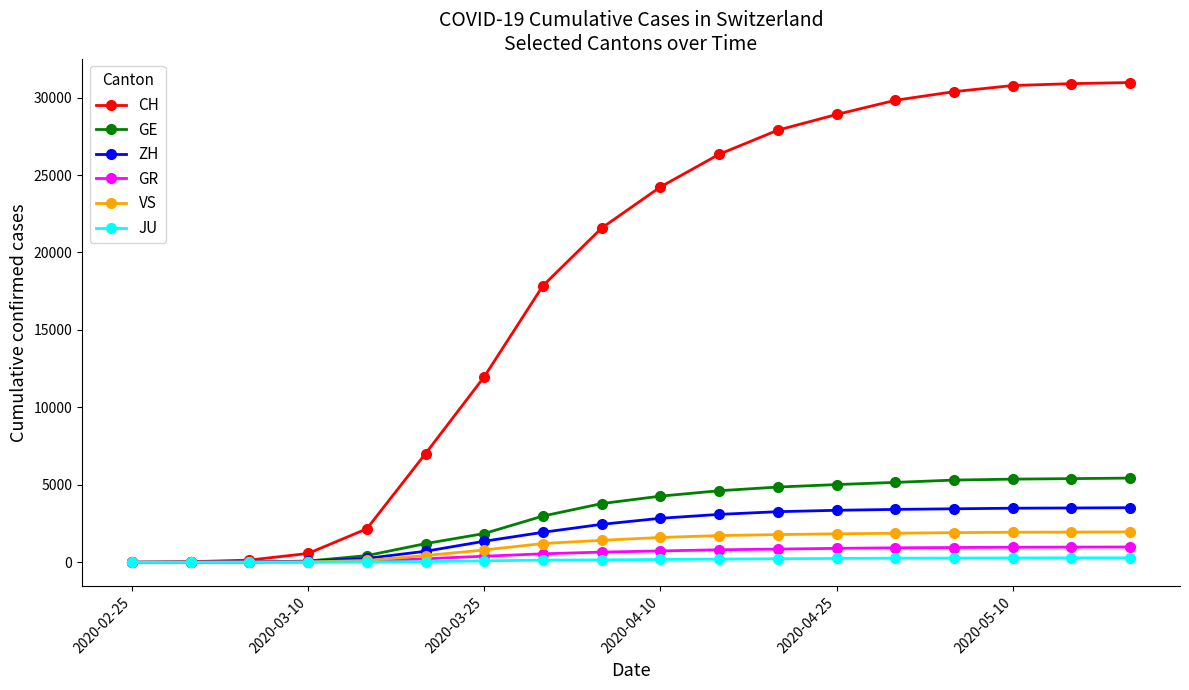

How many series are shown in this chart?

6